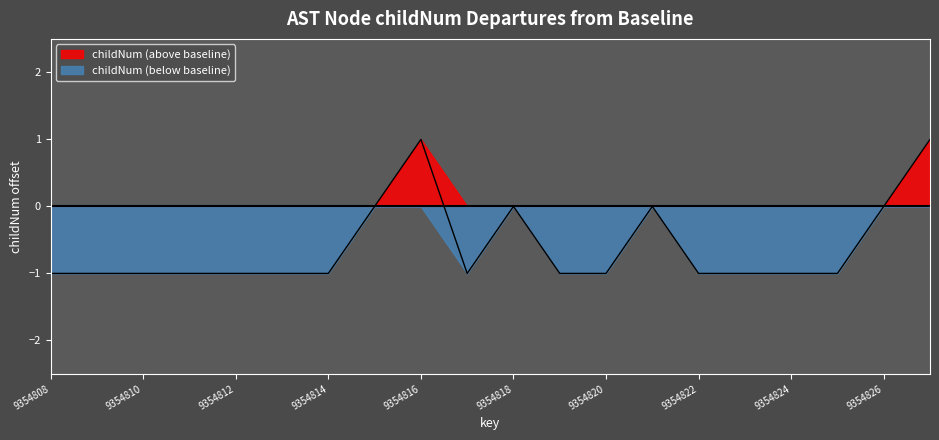

List the series in order of their overall mean, highest first.

childNum (above baseline), childNum (below baseline)